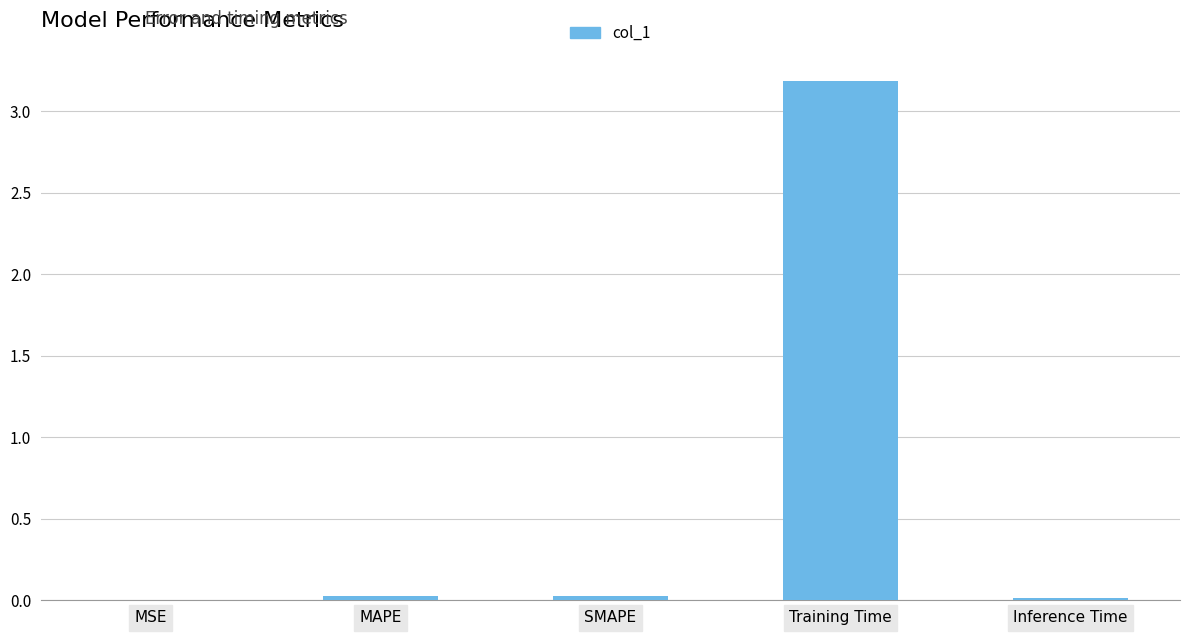

The value at Training Time is 4.5. True or false?

False